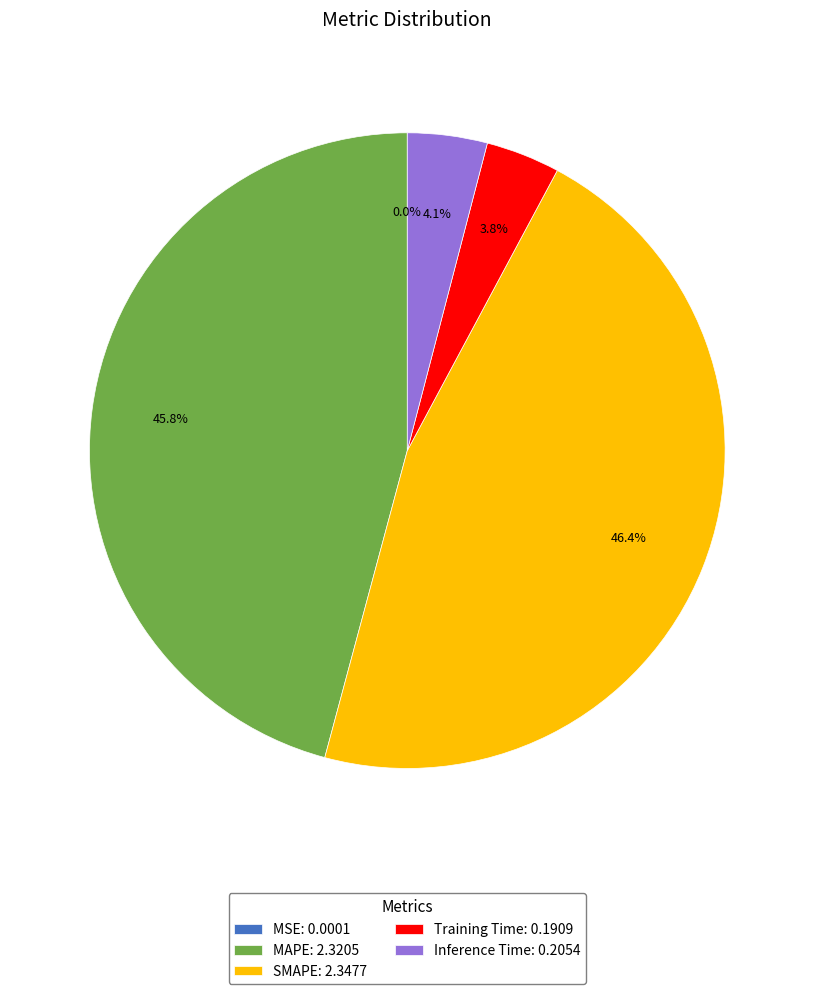

True or false: Inference Time accounts for 4% of the total.

True